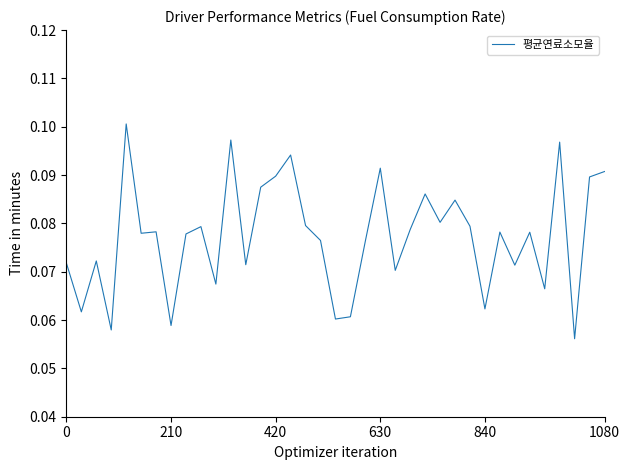

How many interior local peaks (higher than both neighbors) does the data have?

12